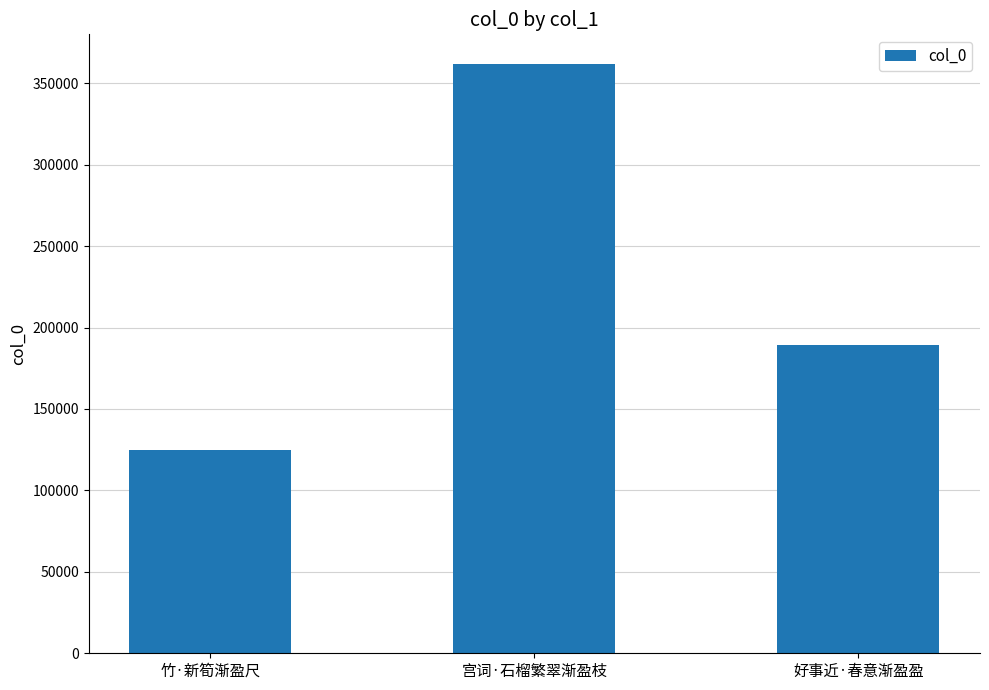

What is the label of the 2nd bar from the left?

宫词·石榴繁翠渐盈枝